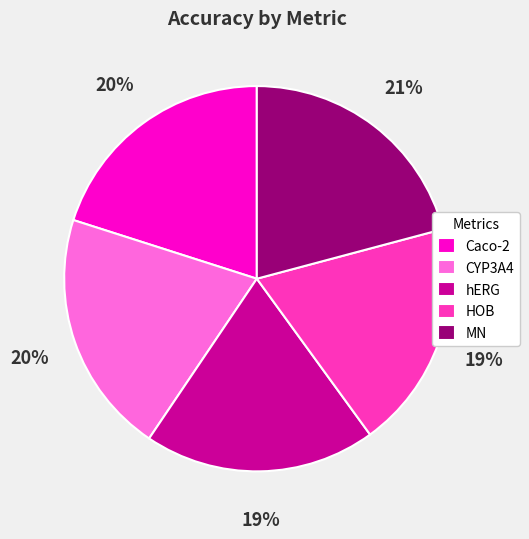

To the nearest percent, what is the average slice percentage?

20%